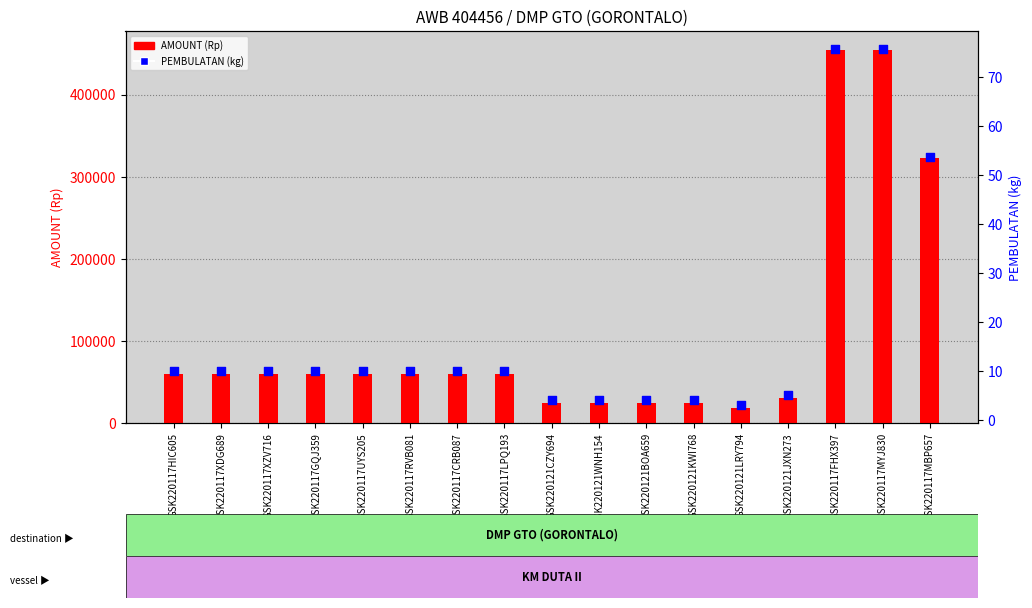

What is the total value across all series at GSK220117CRB087?

60010.0